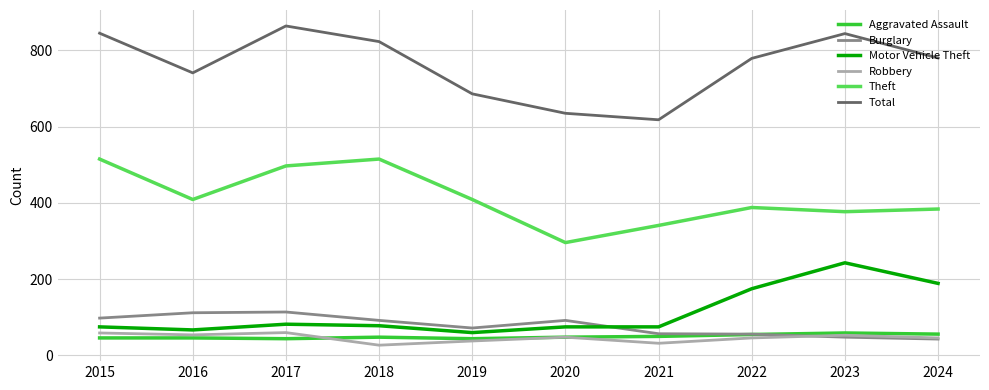

What is the spread (max minus min) of values at 2021?

586